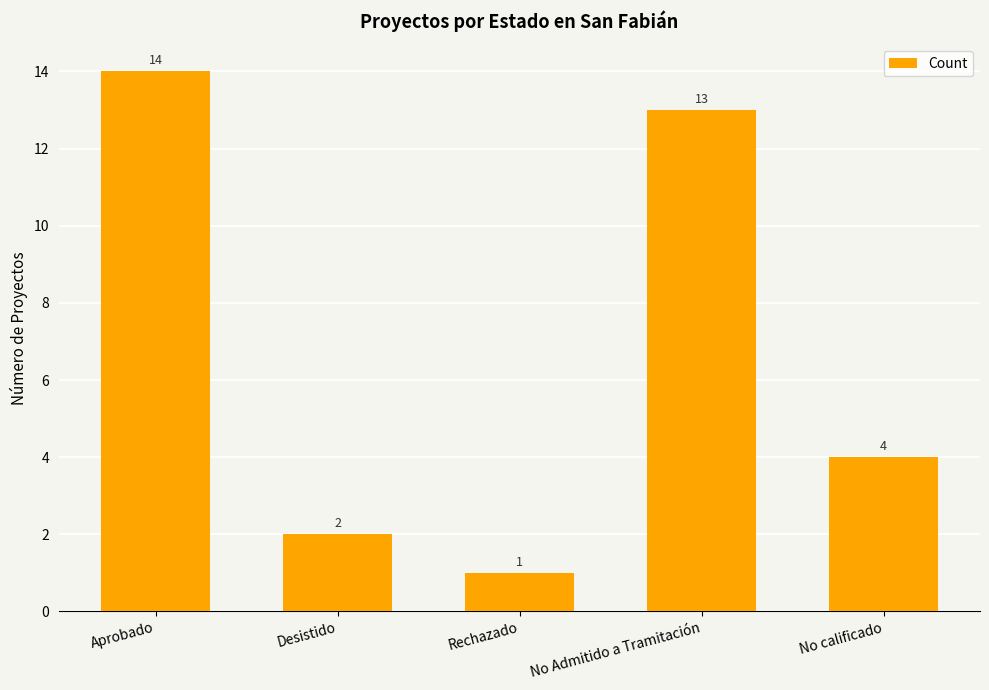

Reading left to right, transcribe all the data shown in this chart.

14	2	1	13	4